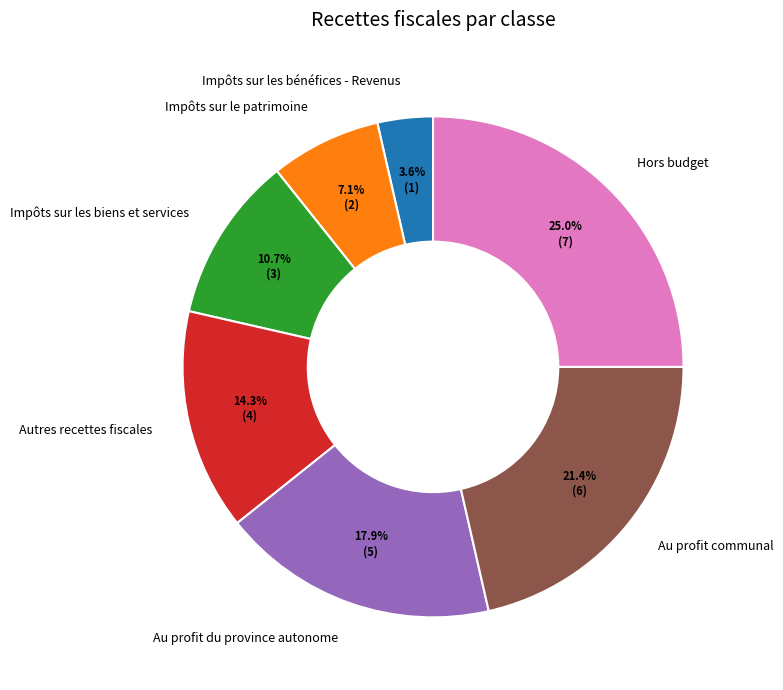

Count the number of slices in the pie.

7